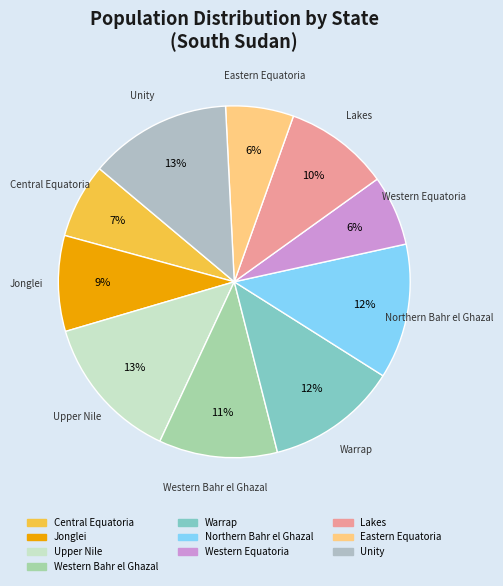

How many slices are in this pie chart?

10